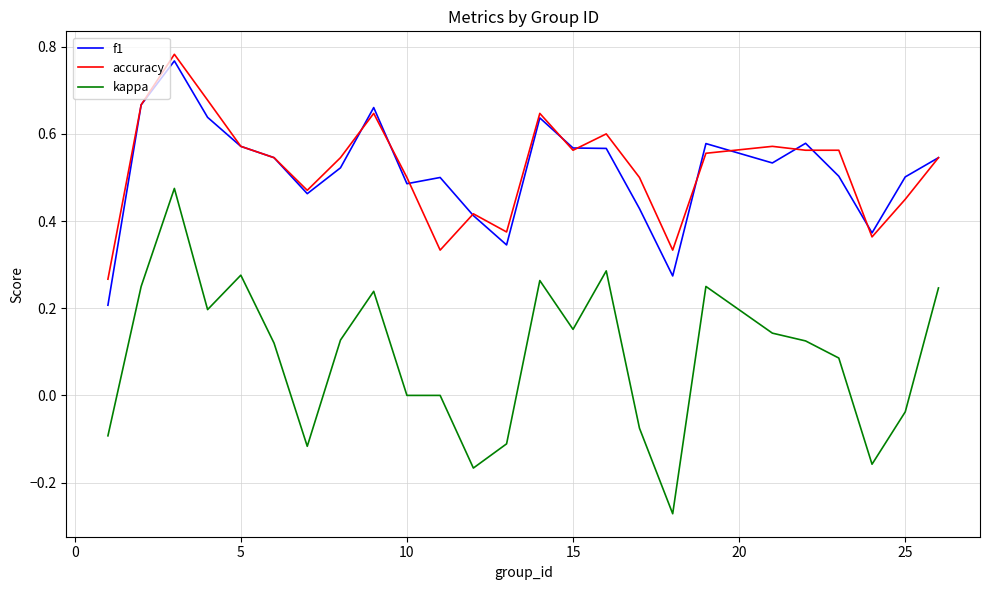

True or false: accuracy and kappa cross at least once.

False